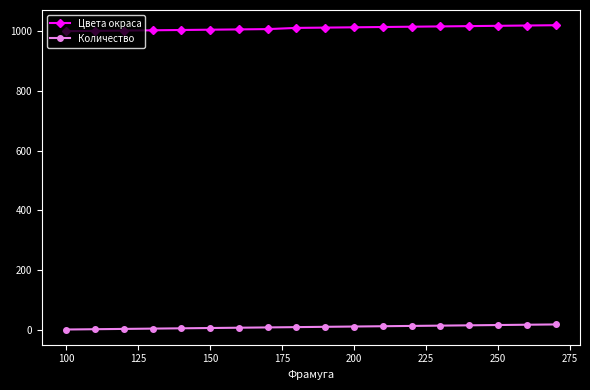

What is the greatest value displayed?

1020